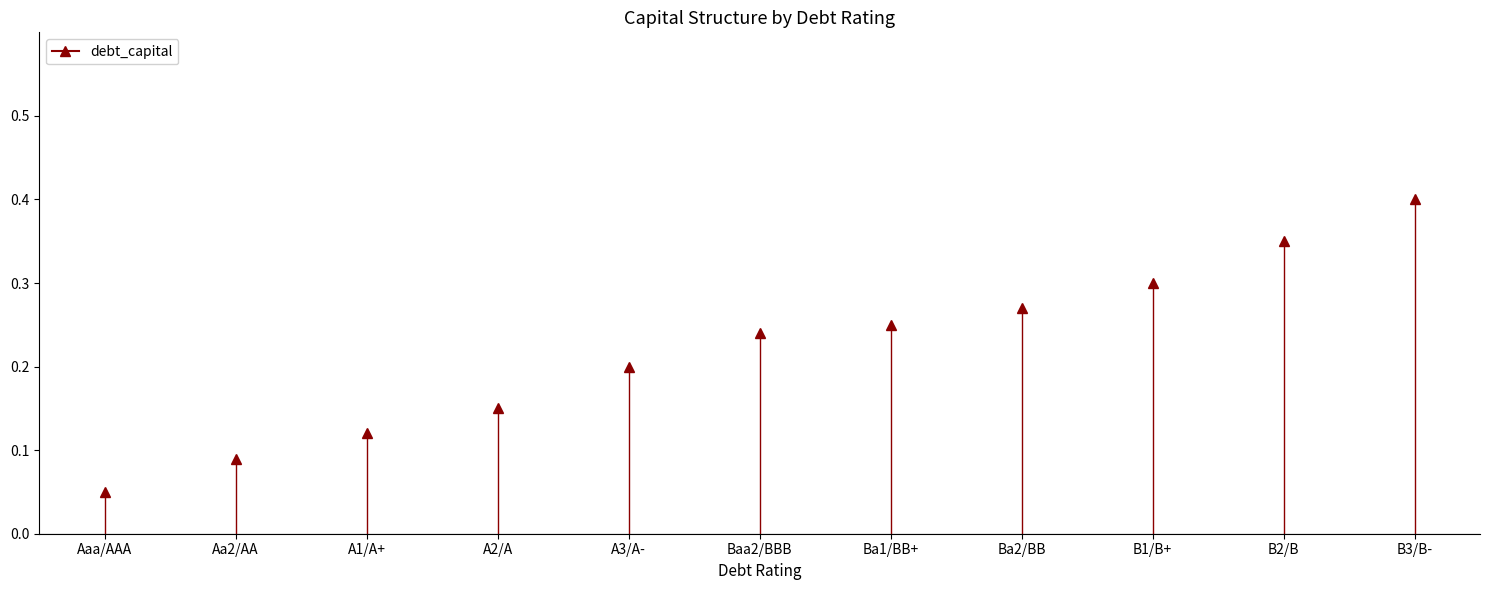

Between B2/B and Ba1/BB+, which is larger?

B2/B